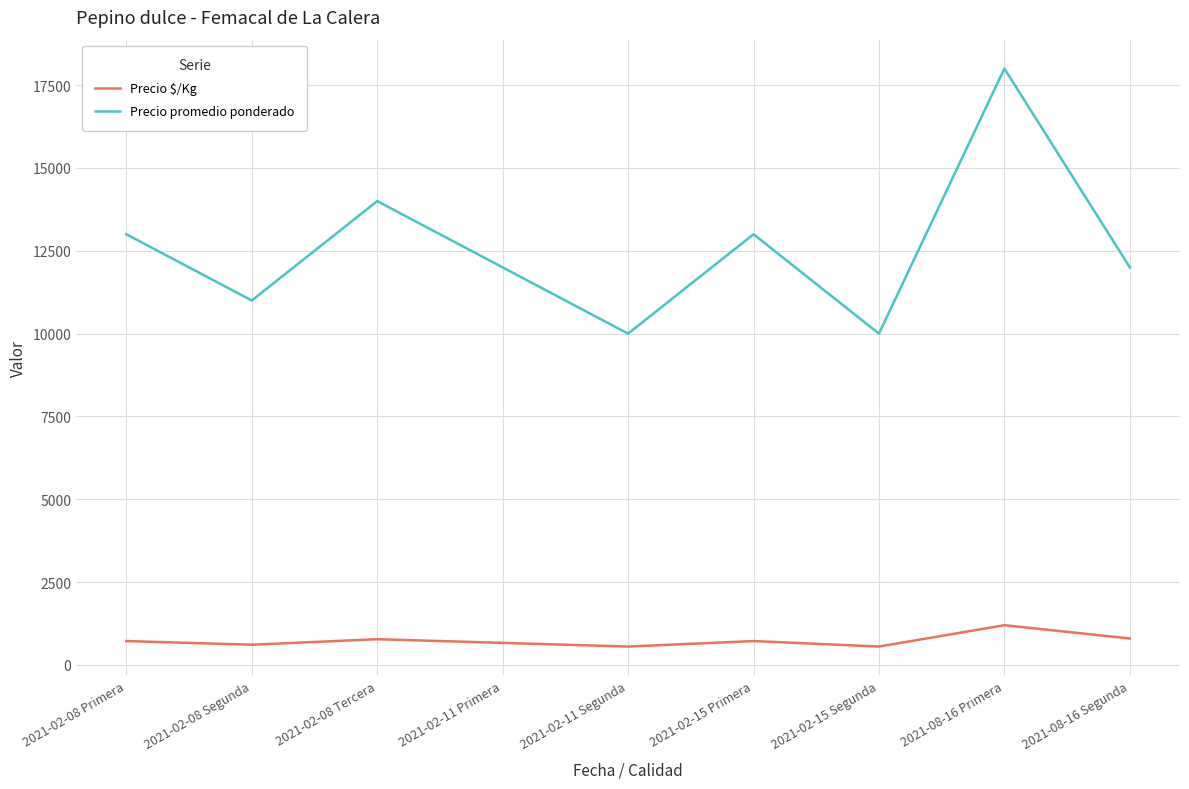

Does the chart display data point markers on the line(s)?

No